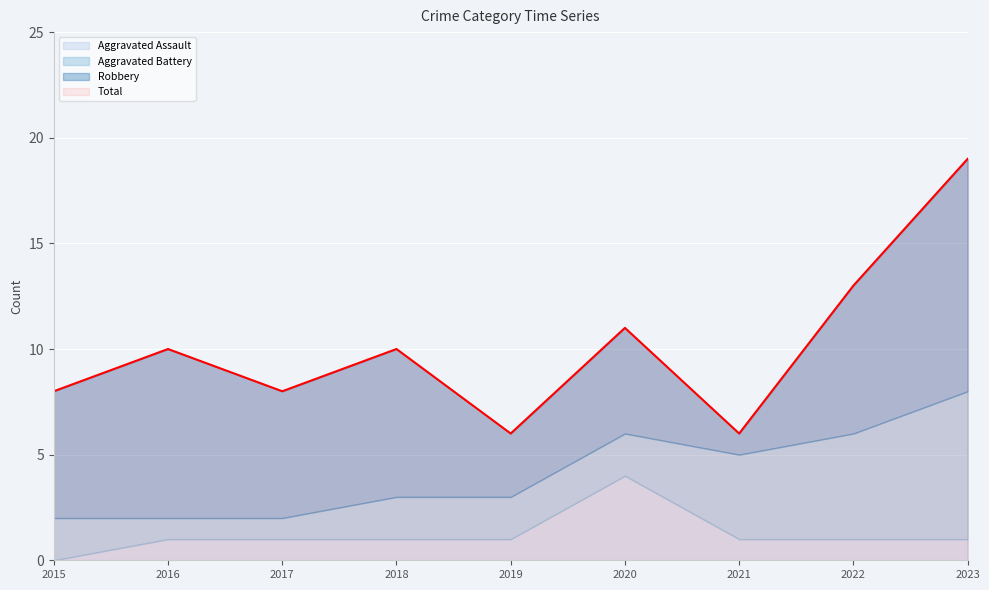

List the series in order of their overall mean, highest first.

Total, Robbery, Aggravated Battery, Aggravated Assault